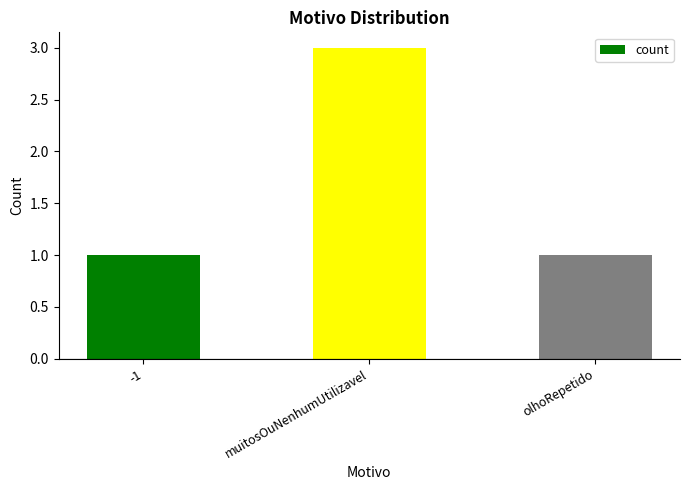

Which has a higher value, olhoRepetido or muitosOuNenhumUtilizavel?

muitosOuNenhumUtilizavel